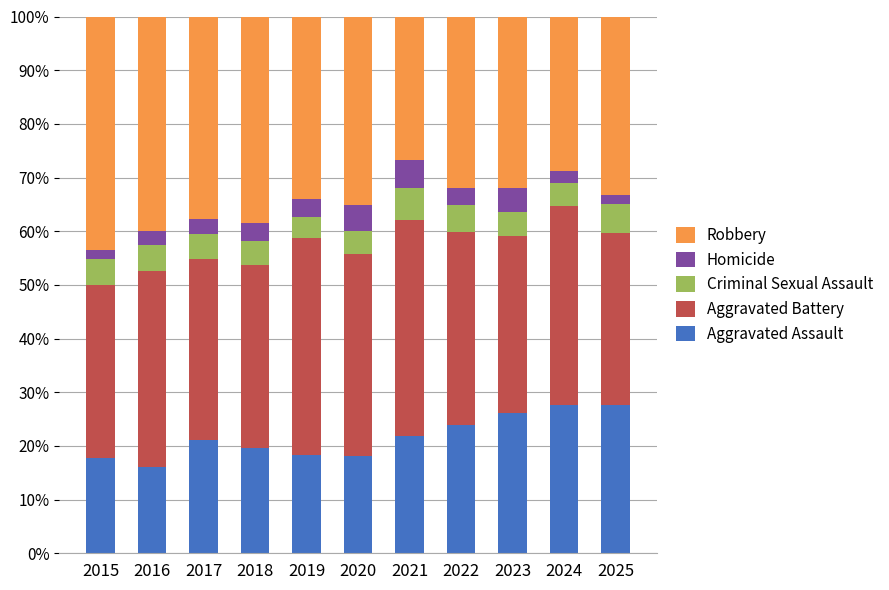

What are all the series names shown in the legend?

Robbery, Homicide, Criminal Sexual Assault, Aggravated Battery, Aggravated Assault